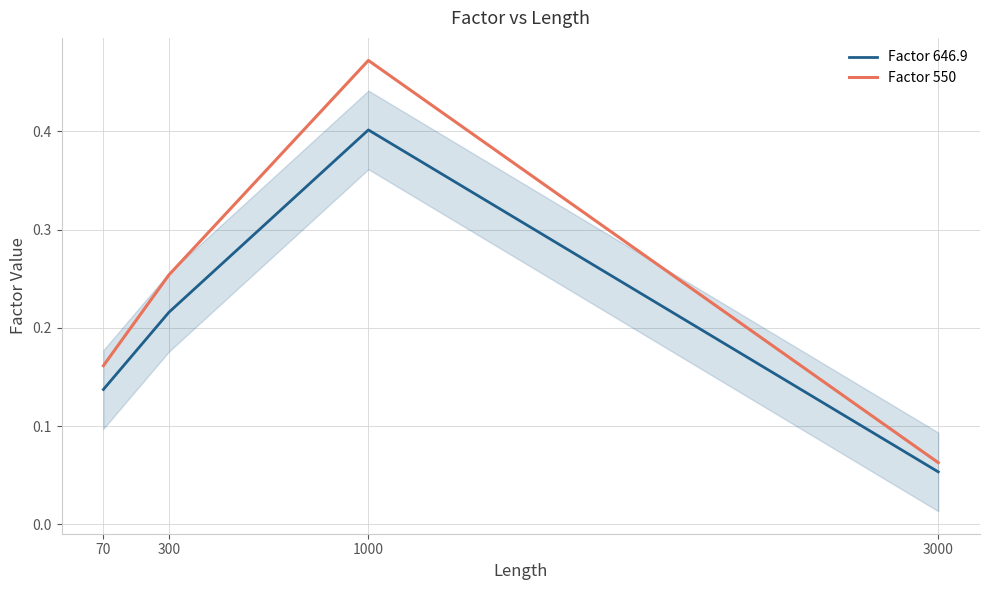

What is the sum of the Factor 646.9 values at 300 and 1000?

0.6